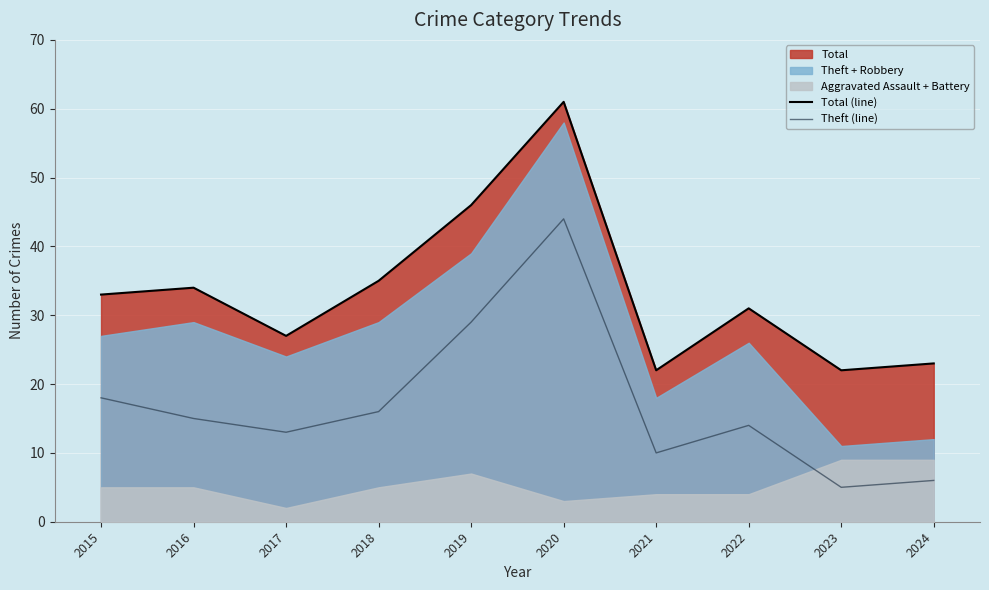

Which label corresponds to the largest value in the chart?

2020